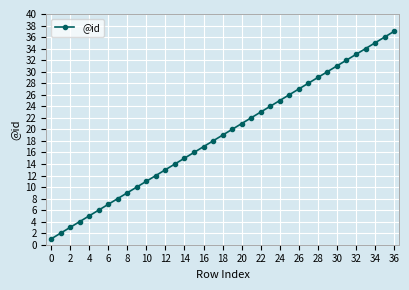

What is the average value?

19